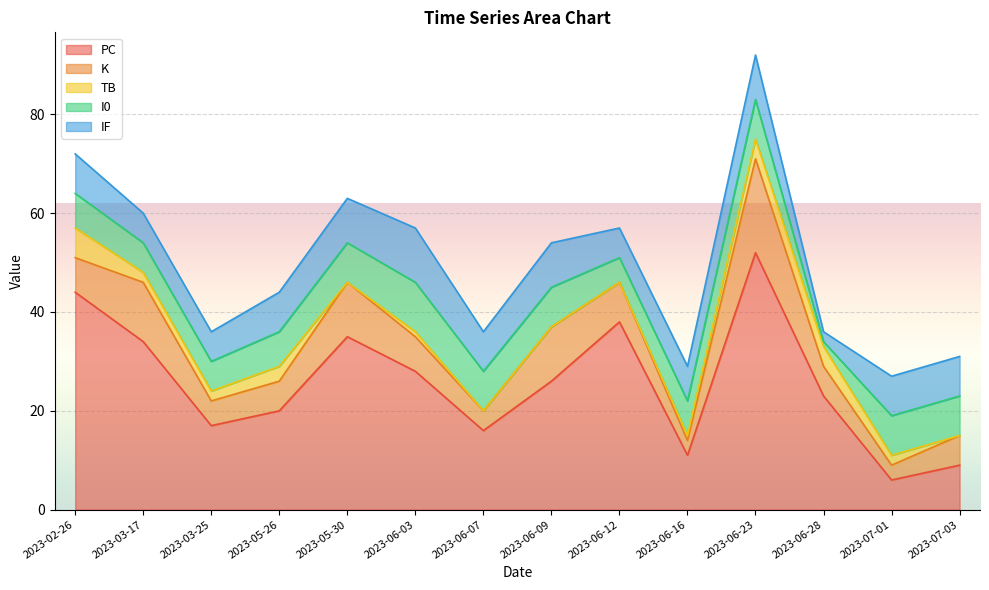

Where does the PC series first go above 26?

2023-02-26